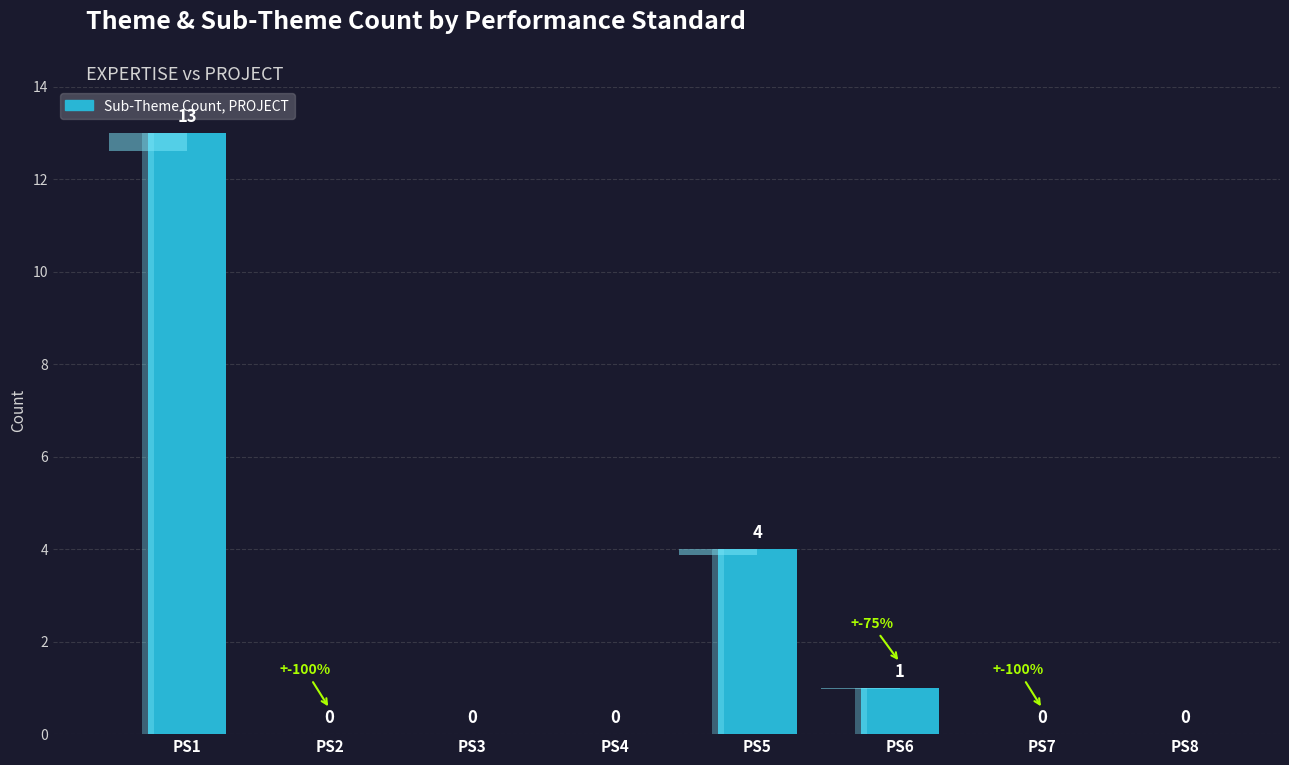

The value at PS6 is 1. True or false?

True